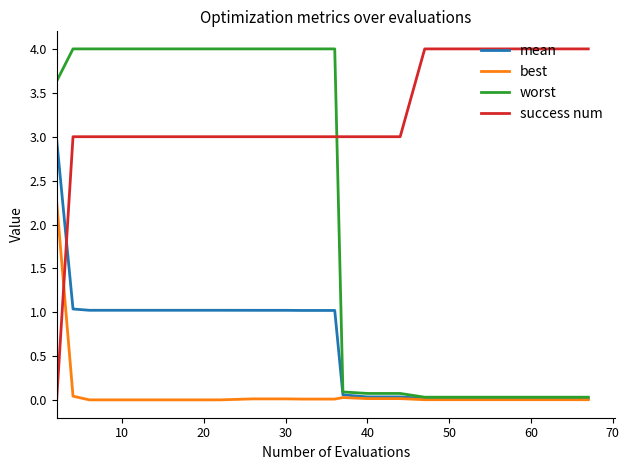

Rank the series by their average value, from highest to lowest.

success num, worst, mean, best